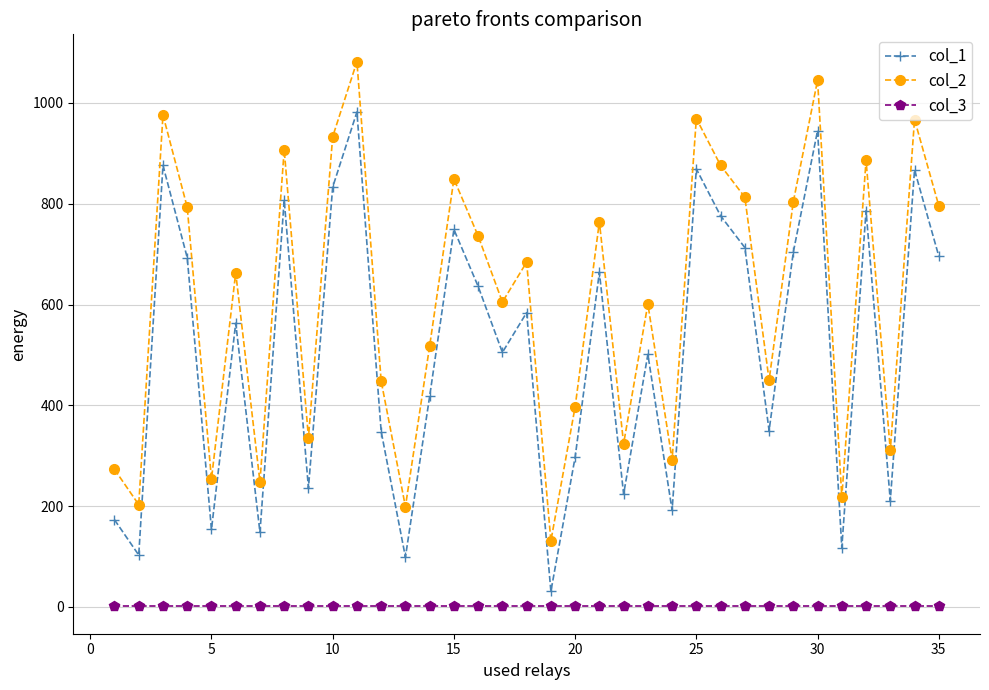

Which series has the largest total across all categories?

col_2